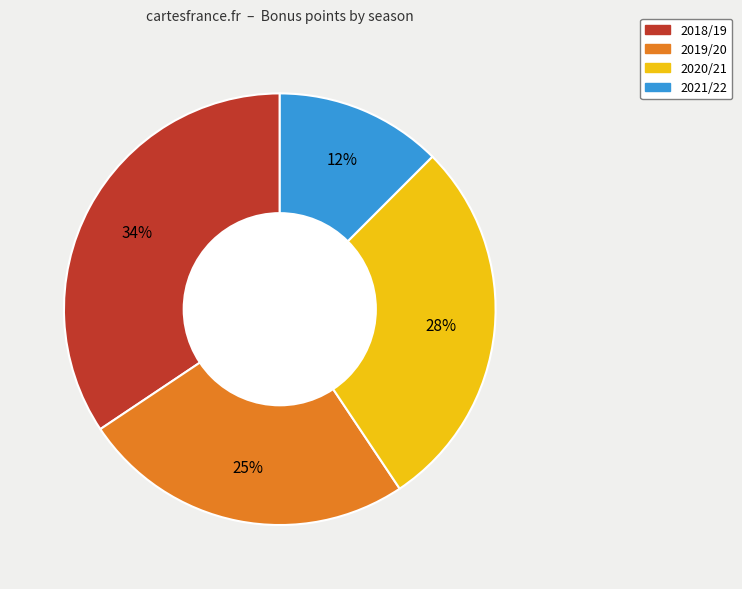

How many segments does this pie chart have?

4